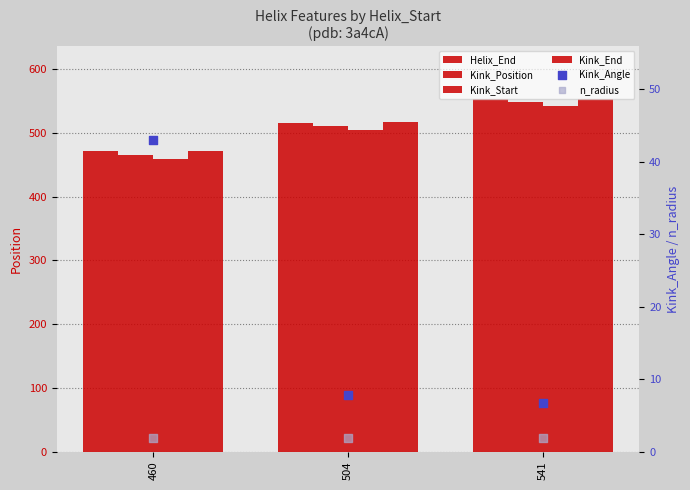

At which category is the sum across all series the highest?

541